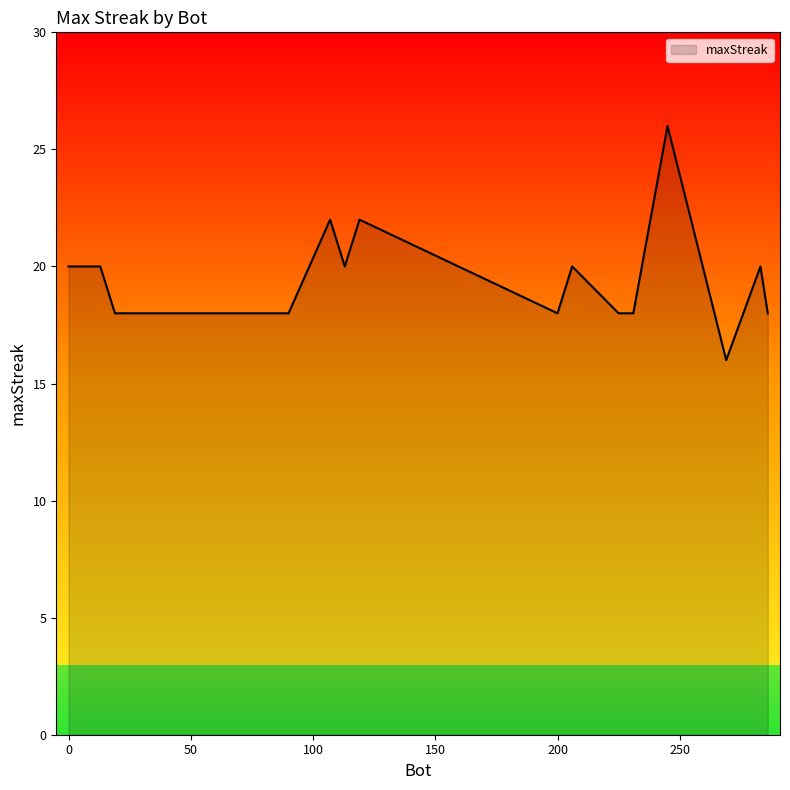

What is the minimum value shown in the chart?

16